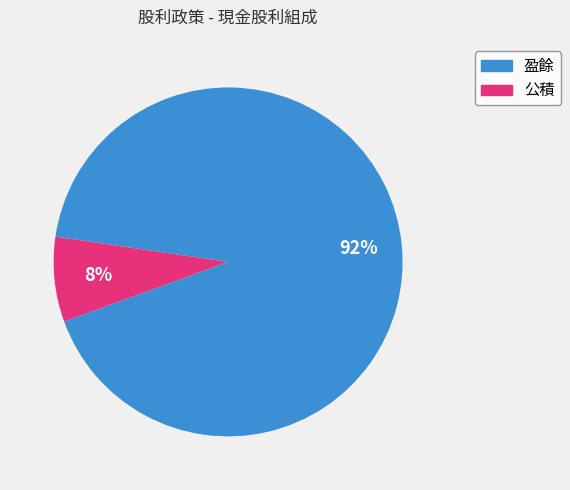

Is it true that 公積 is 16% of the pie?

False